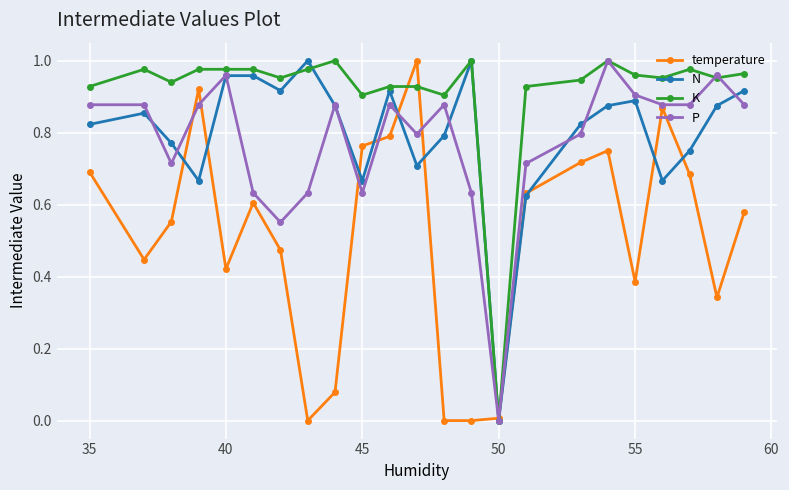

True or false: N has more than 1 points higher than both neighbors.

True